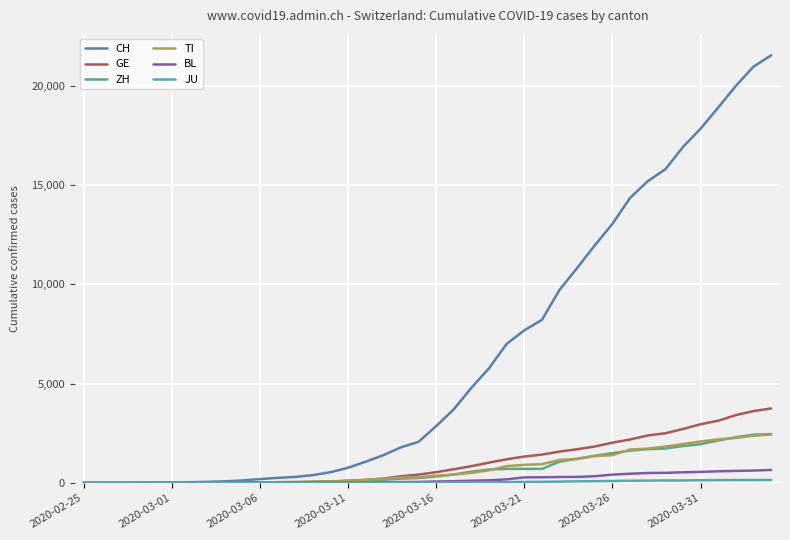

What is the greatest value displayed?

21535